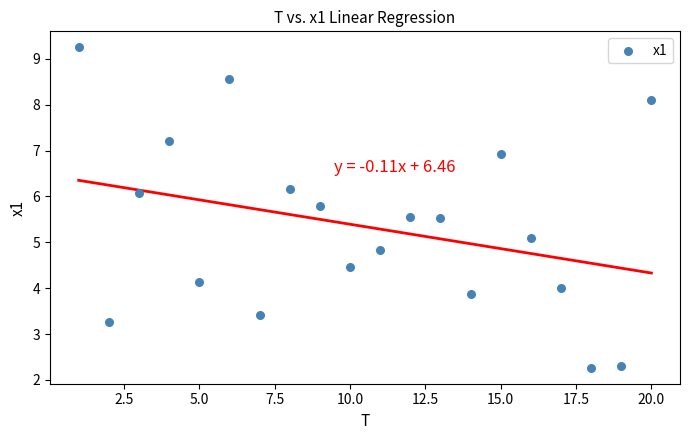

What is the range of Y values (max minus min)?

7.0